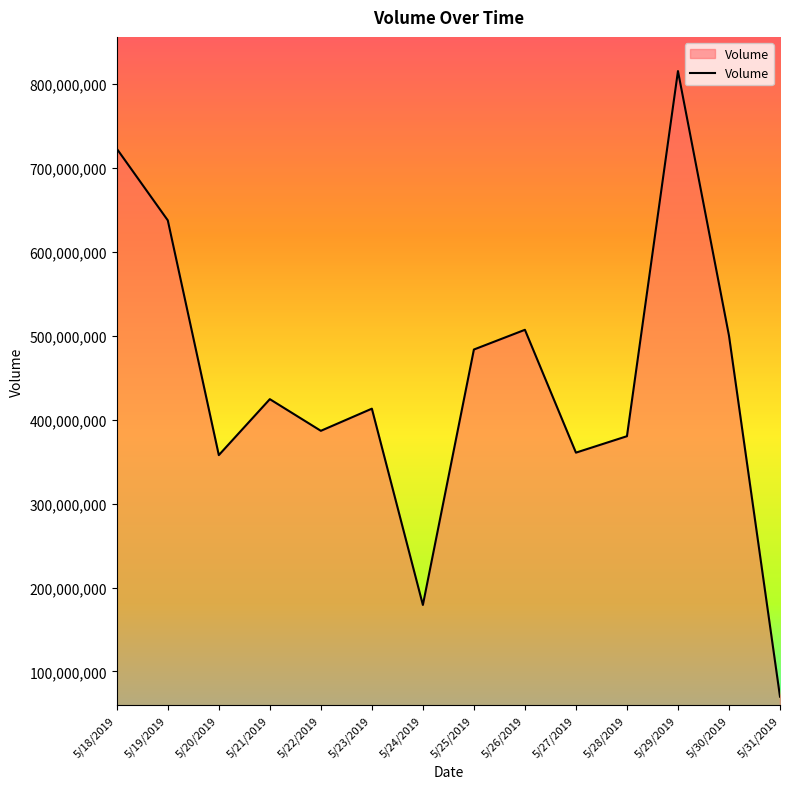

Which has a higher value, 5/20/2019 or 5/21/2019?

5/21/2019